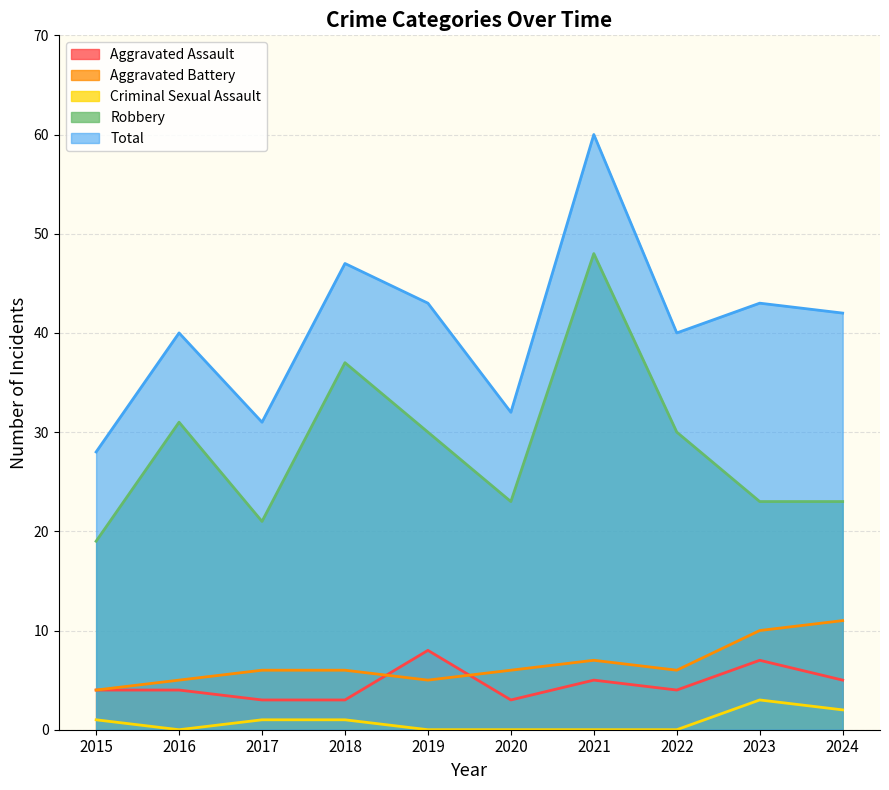

How many lines are shown in the chart?

5